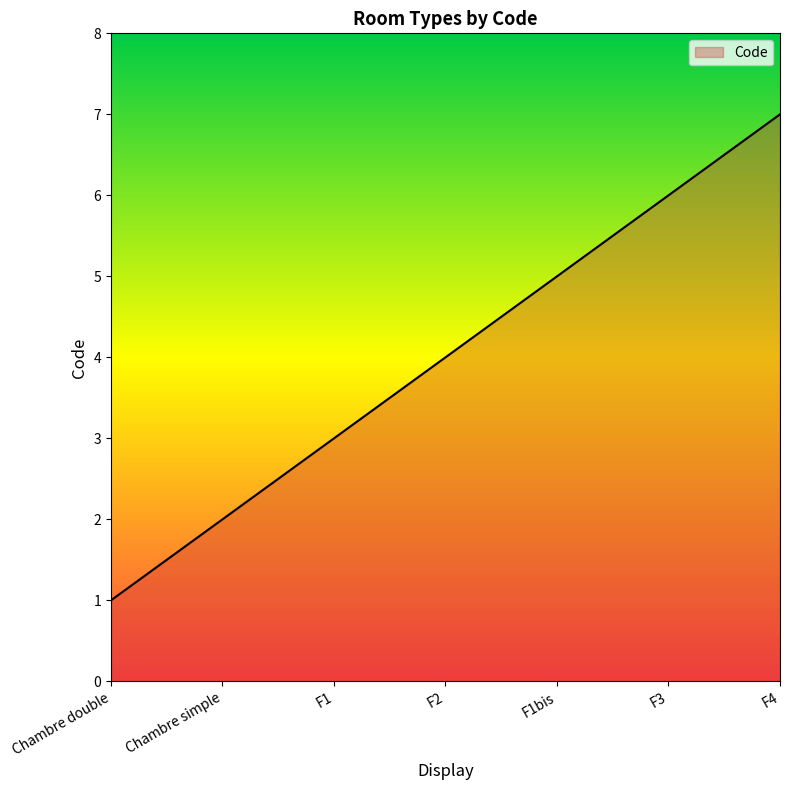

What is the difference between the second highest and second lowest values?

4